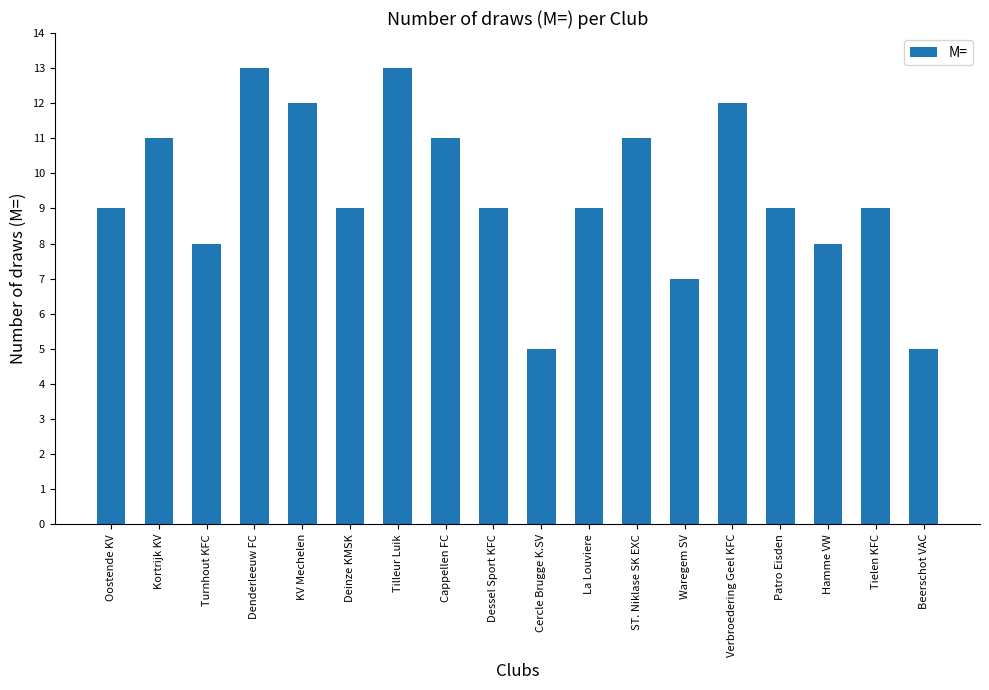

What is the sum of all values?

170